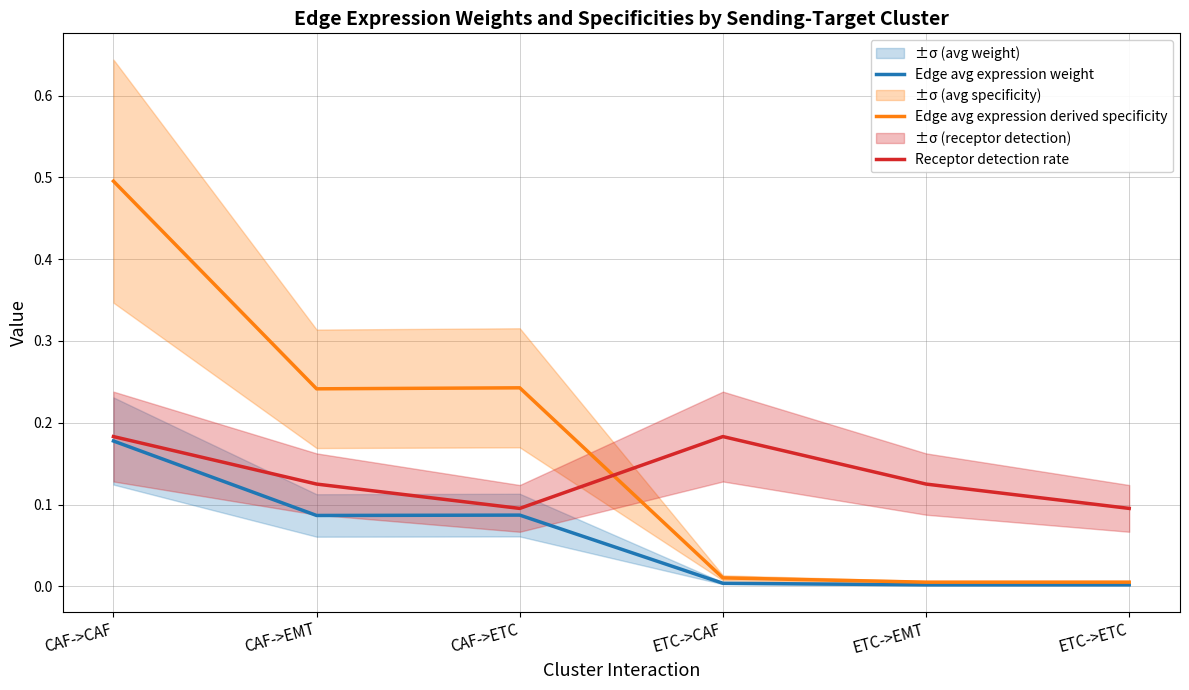

At which category does Receptor detection rate reach its first local valley?

CAF->ETC